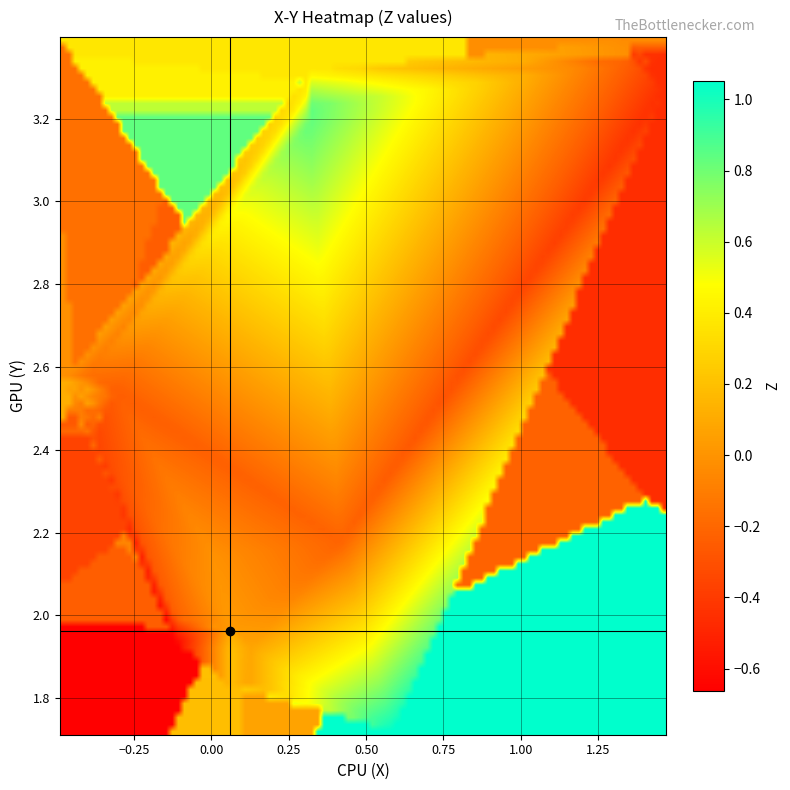

How many categories are shown in the chart?

38